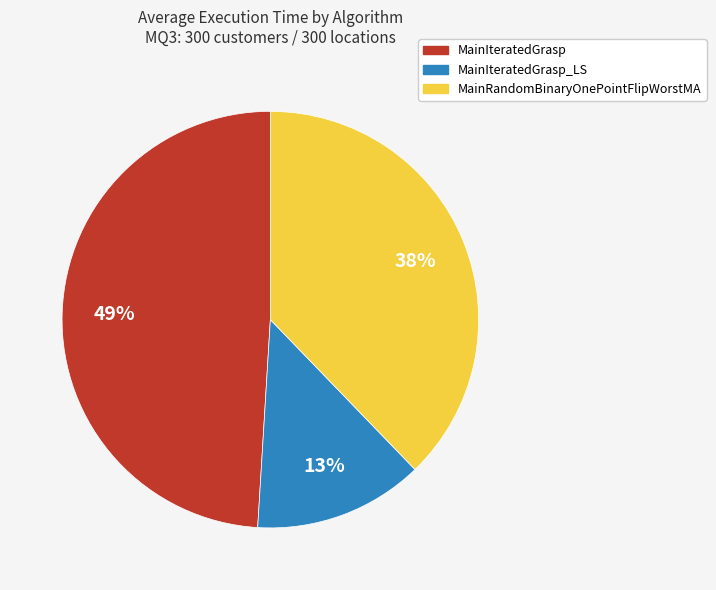

Is there any slice that represents more than half of the pie?

No